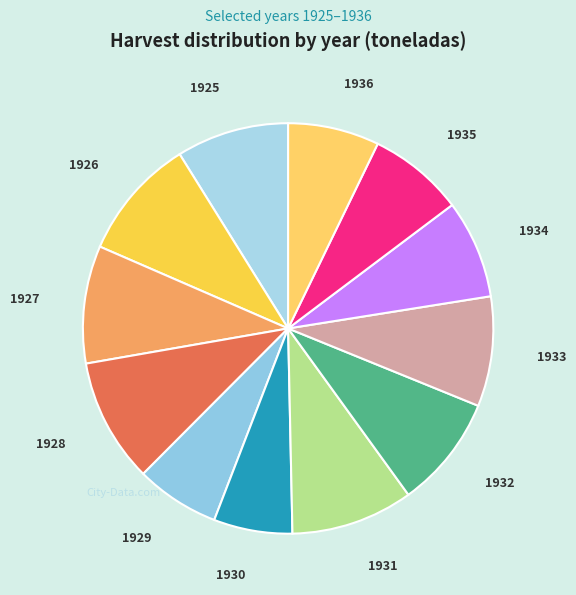

Is there a majority slice in this chart?

No